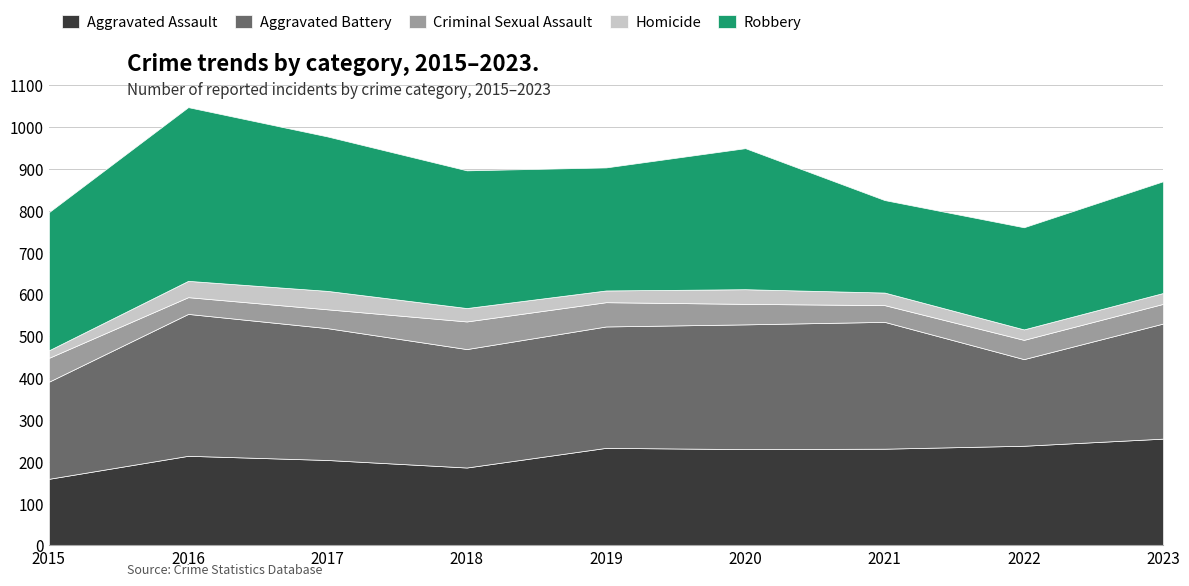

Where does the Aggravated Battery series first go above 290?

2016